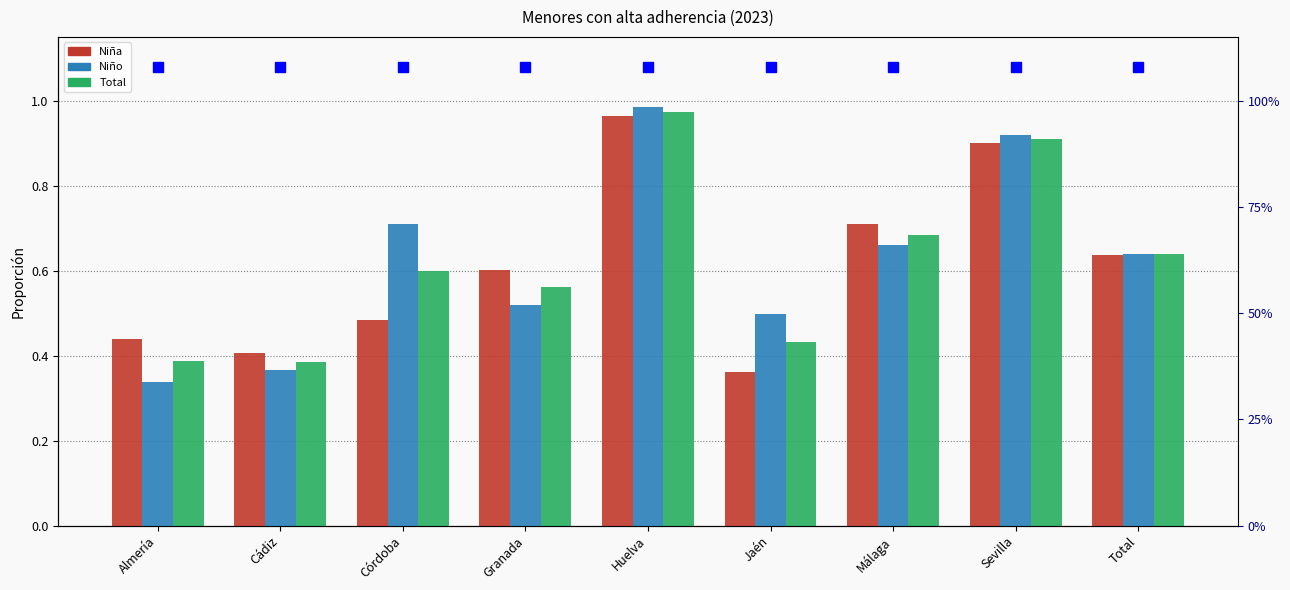

How many groups of bars are there?

9